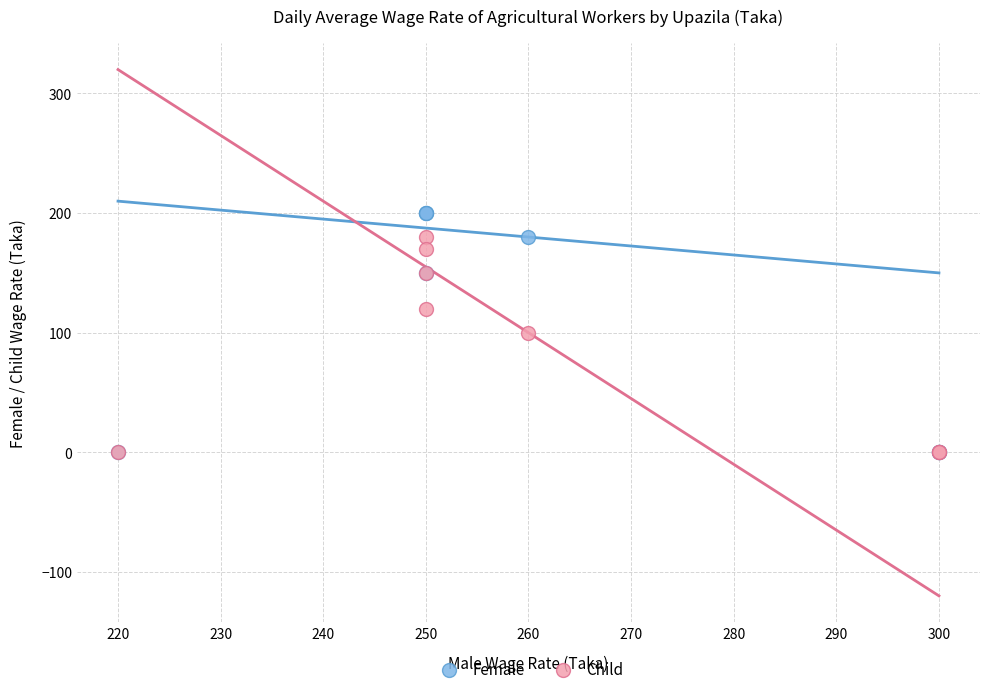

In the Child series, what Y value is closest to 90?

100